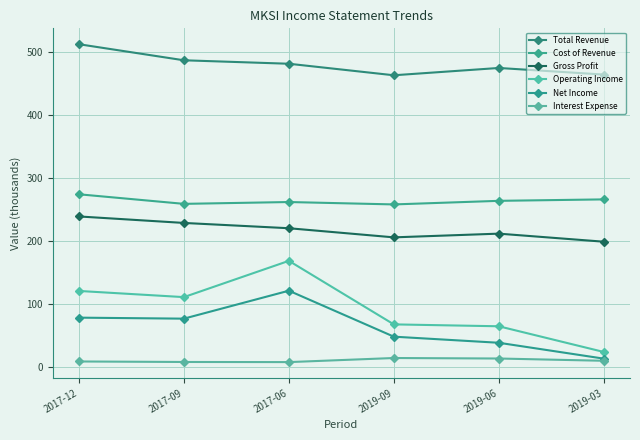

Does the chart display data point markers on the line(s)?

Yes